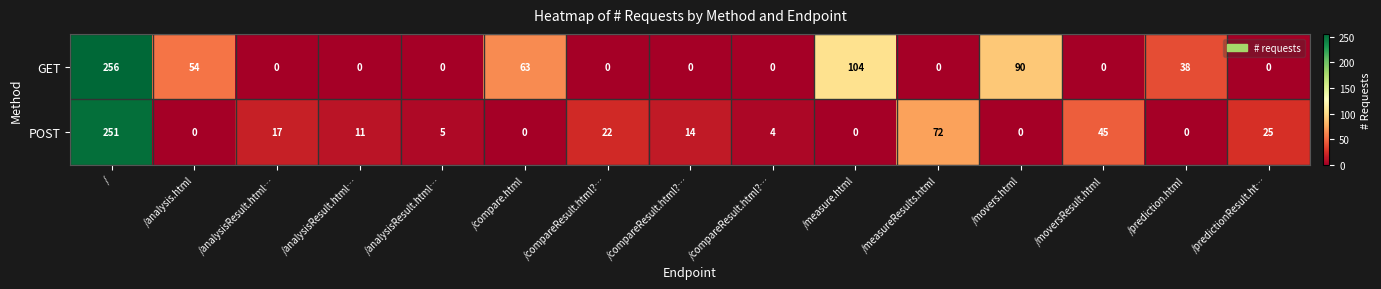

Which has a higher value, /compareResult.html?… or /?

/